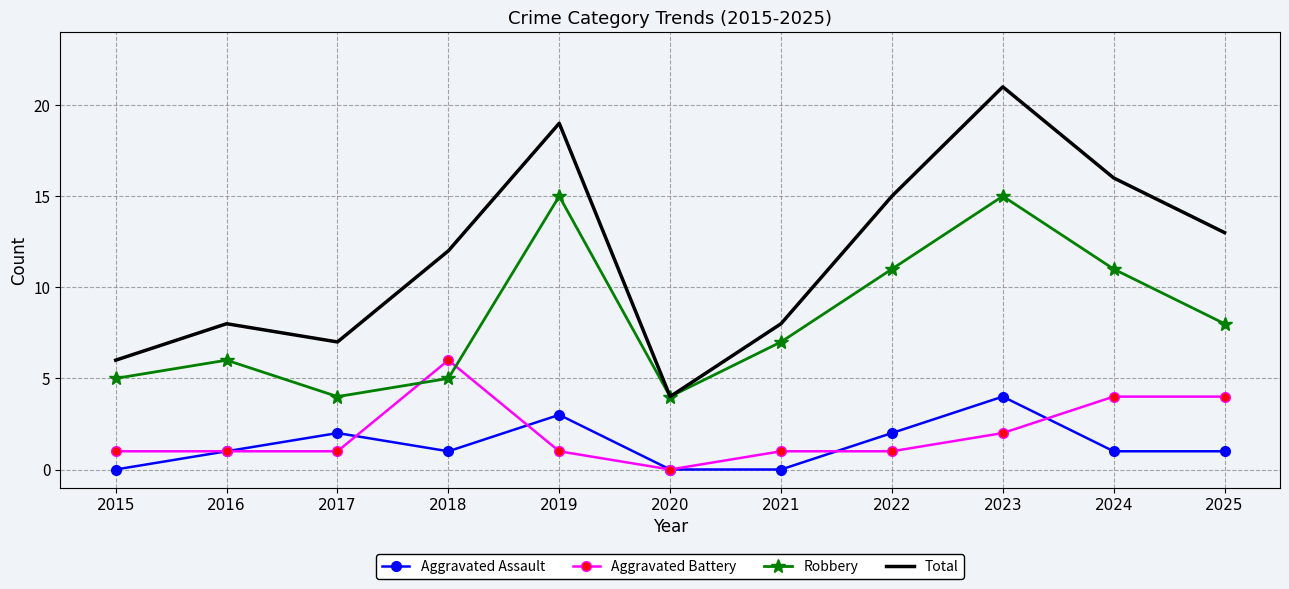

True or false: Aggravated Assault and Robbery cross at least once.

False